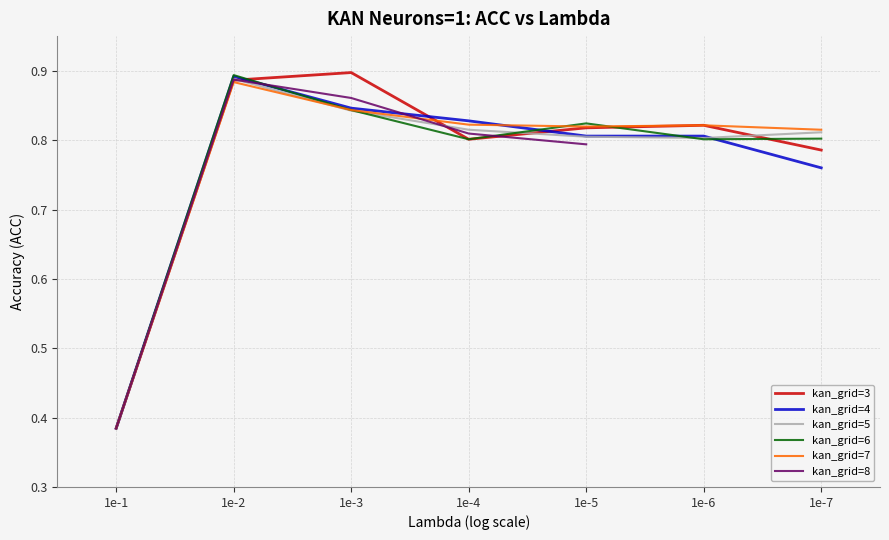

Count the number of categories in the chart.

7